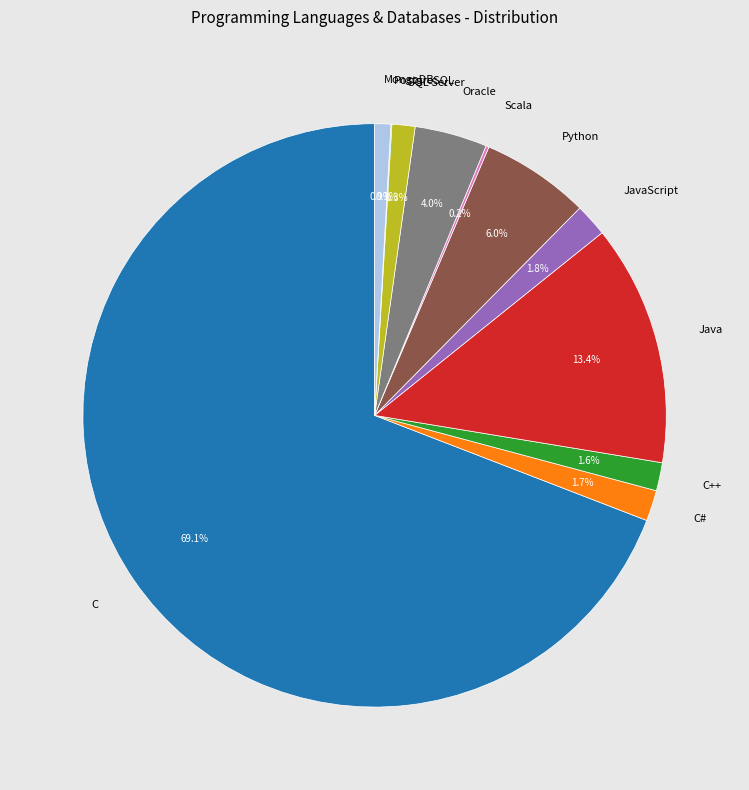

How much of the chart is everything except C#?

98.3%